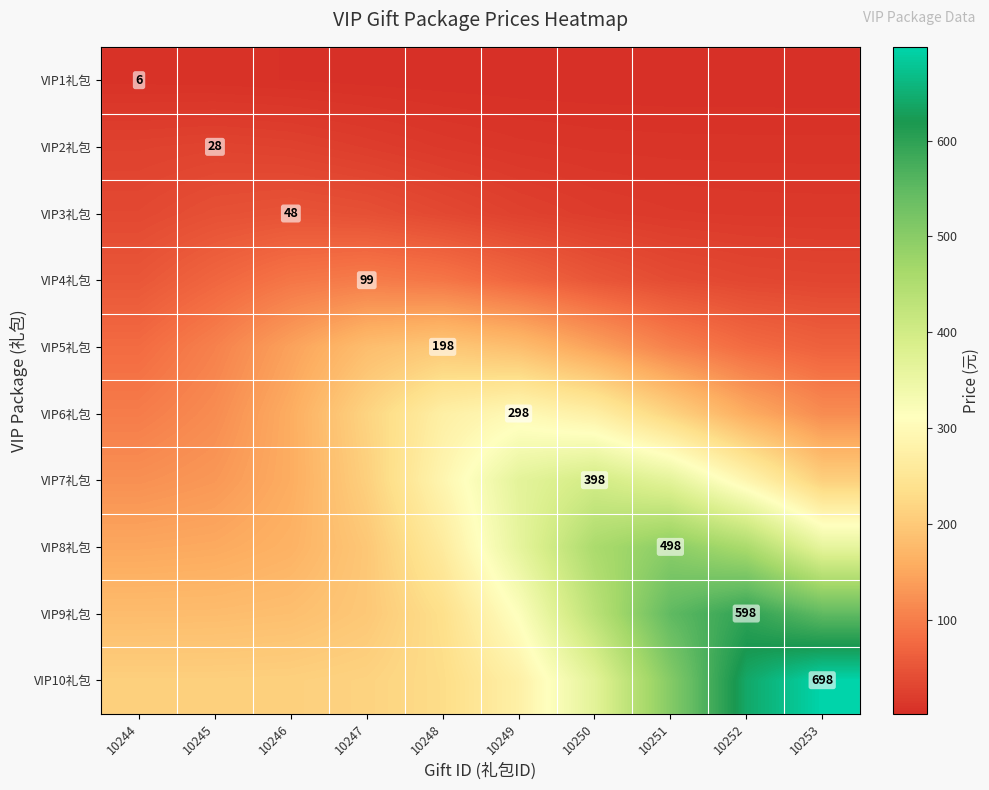

The VIP3礼包 series shows 27.1 at 10251. True or false?

False